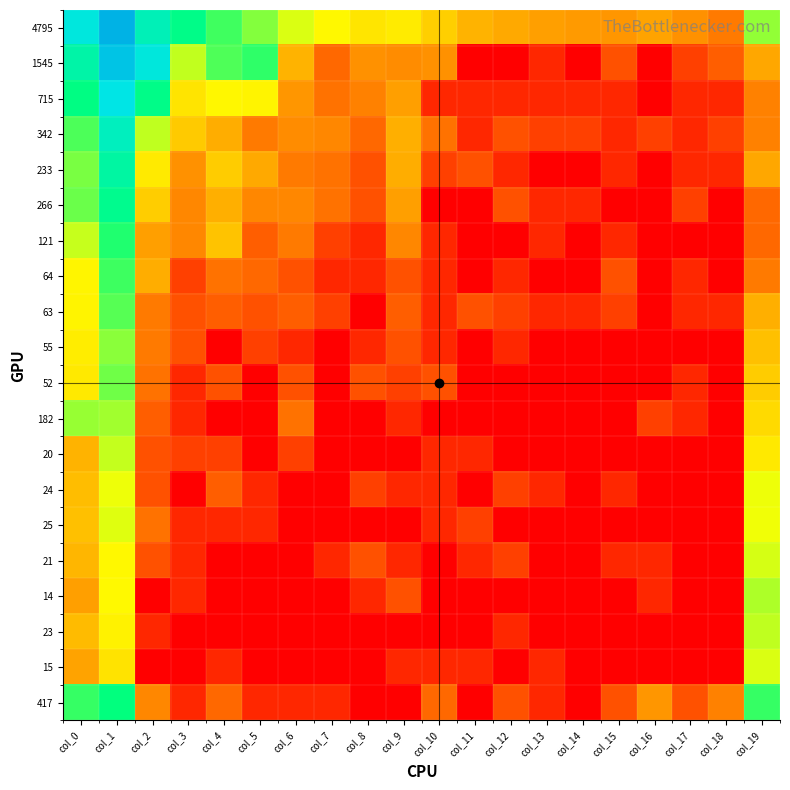

What is the spread (max minus min) of values at col_10?

3.5